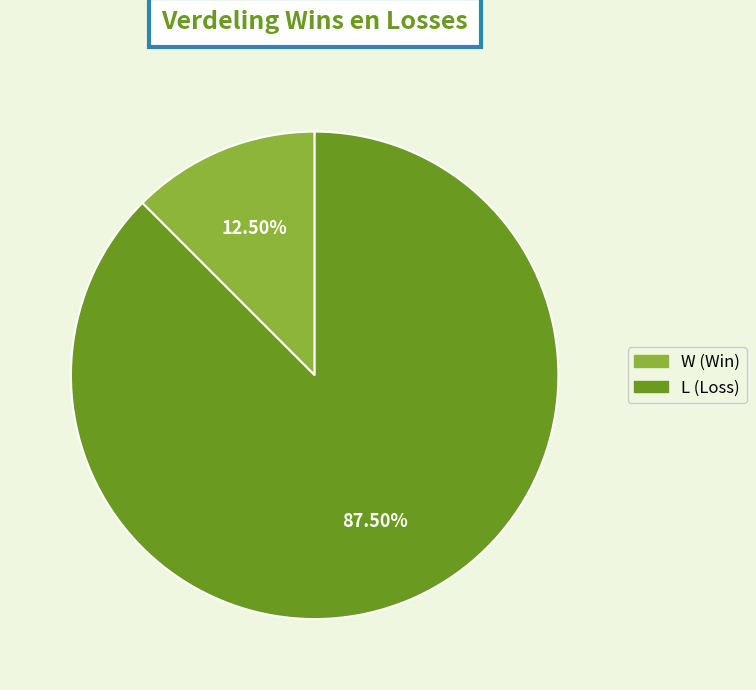

Which category has the smallest portion of the pie?

W